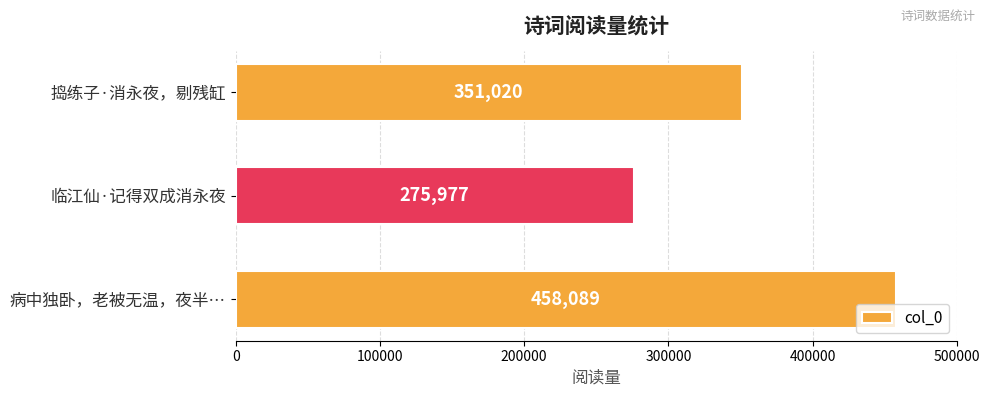

Count the number of data series in this chart.

1